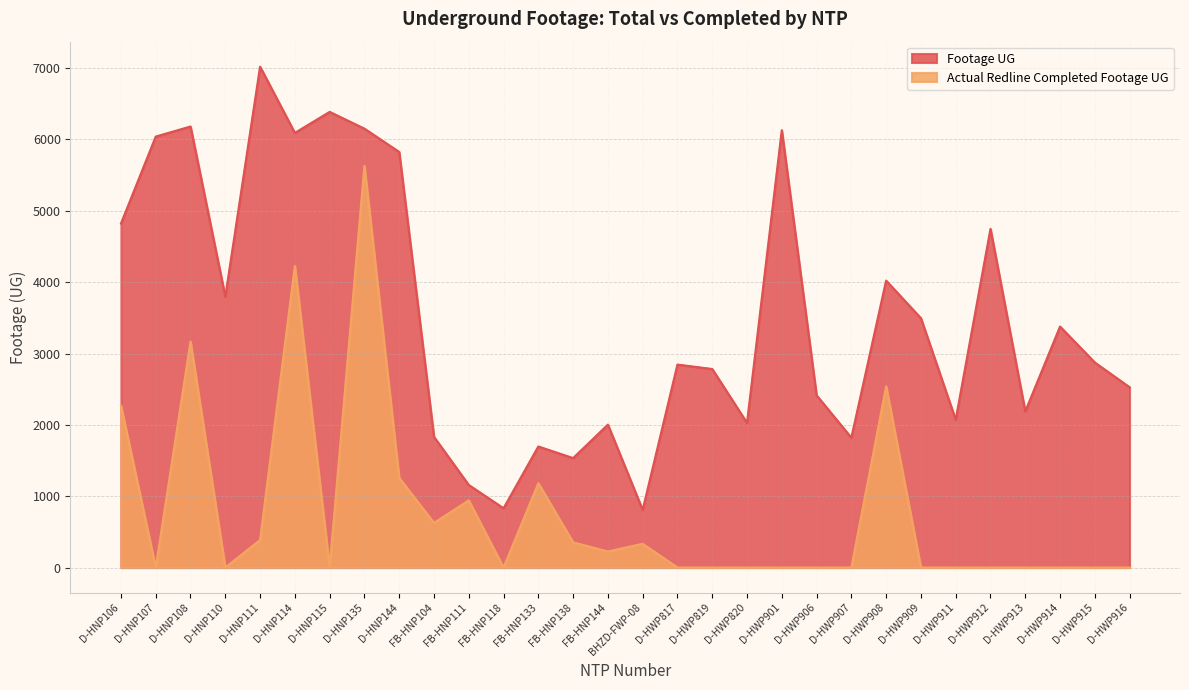

Is the value of Actual Redline Completed Footage UG at D-HWP916 greater than the value of Footage UG at D-HNP107?

No